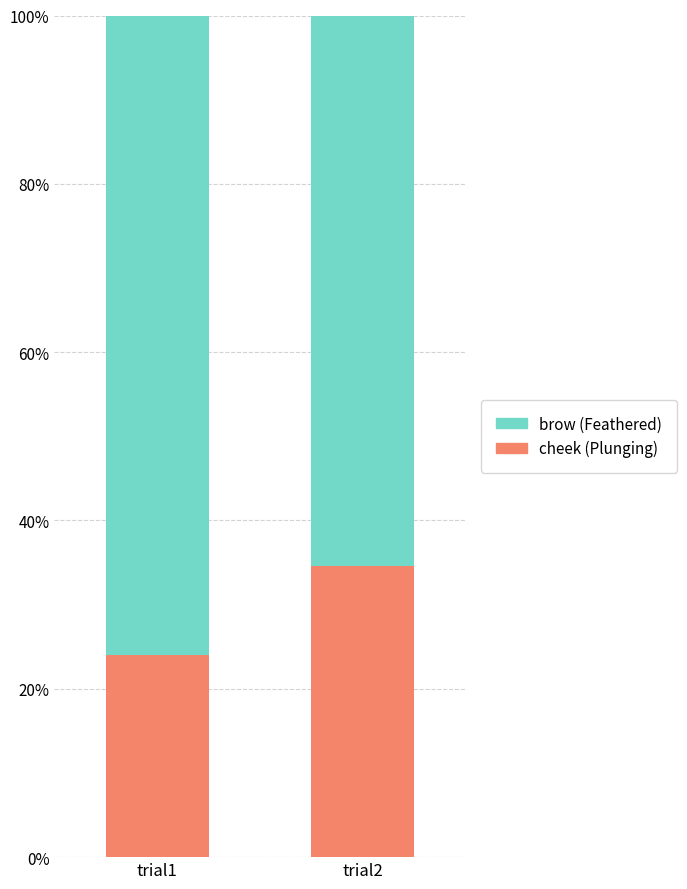

Which category has the lowest value in the cheek (Plunging) series?

trial1